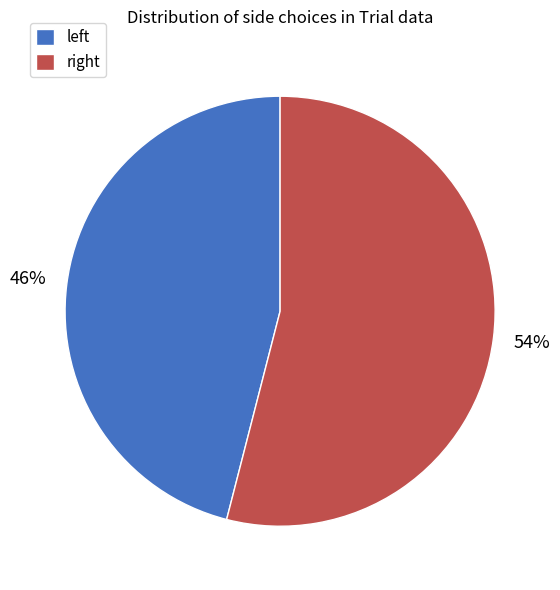

Which slice represents more than half of the pie?

right